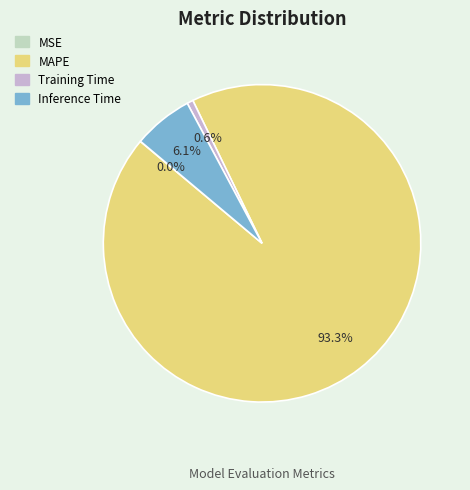

Is MAPE the majority of the pie?

Yes